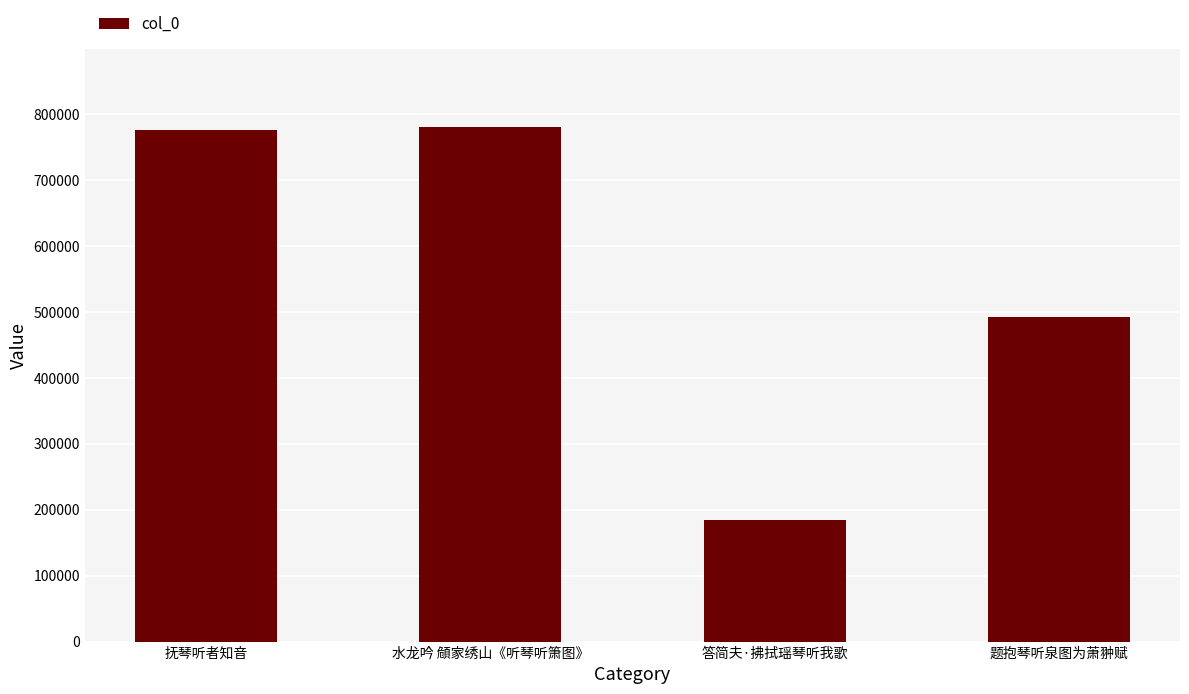

Count the number of data series in this chart.

1